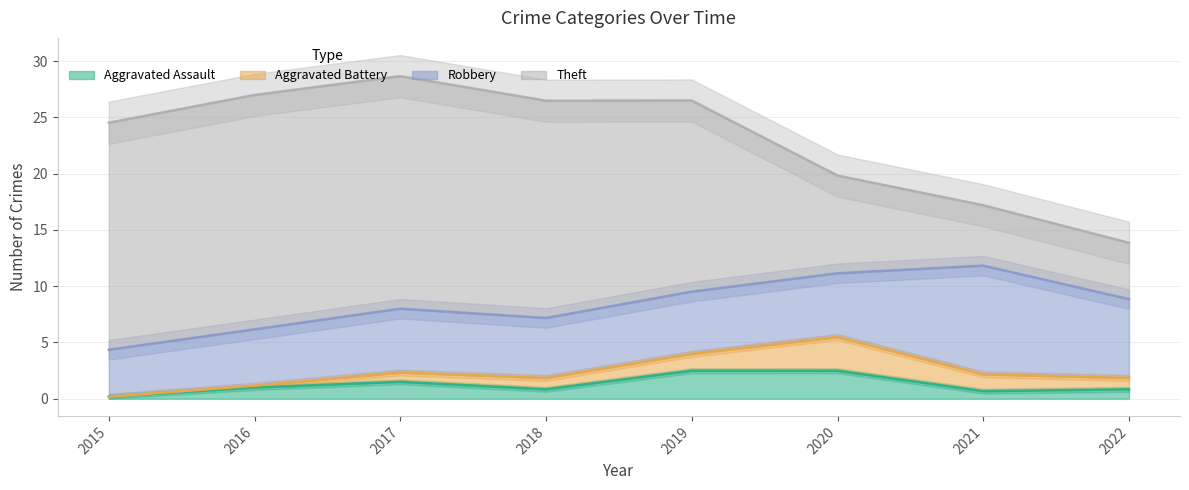

The value of Aggravated Assault at 2022 is 0.8. True or false?

True